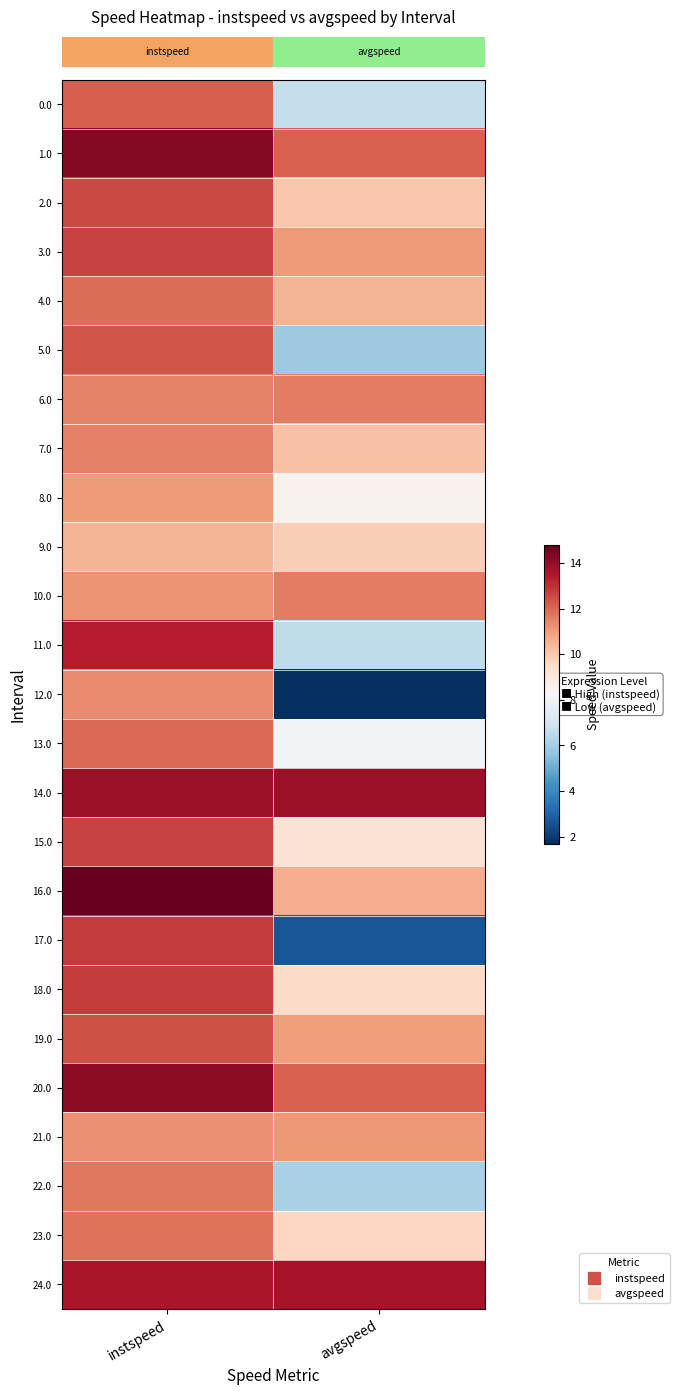

Reading right to left, what are all the values shown in this chart?

row_0: 6.7	12.1
row_1: 12.1	14.3
row_2: 10.0	12.6
row_3: 11.0	12.7
row_4: 10.5	11.9
row_5: 5.9	12.3
row_6: 11.6	11.5
row_7: 10.1	11.5
row_8: 8.5	11.0
row_9: 9.9	10.5
row_10: 11.6	11.2
row_11: 6.6	13.4
row_12: 1.7	11.4
row_13: 8.0	11.9
row_14: 13.9	13.9
row_15: 9.2	12.7
row_16: 10.6	14.8
row_17: 2.7	12.8
row_18: 9.5	12.8
row_19: 11.0	12.4
row_20: 12.1	14.1
row_21: 11.1	11.2
row_22: 6.1	11.7
row_23: 9.6	11.8
row_24: 13.7	13.6